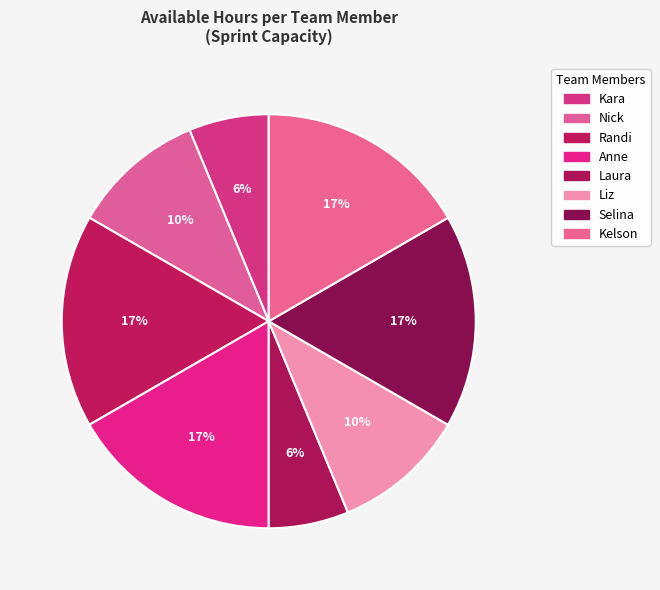

Count the number of slices in the pie.

8